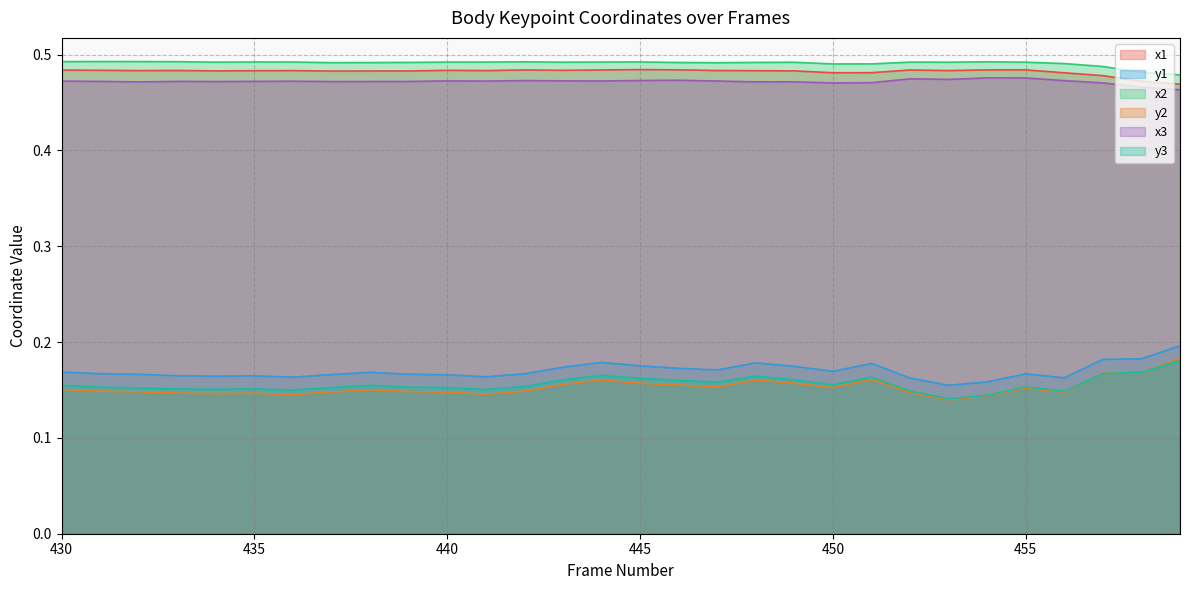

What is the greatest value displayed?

0.5